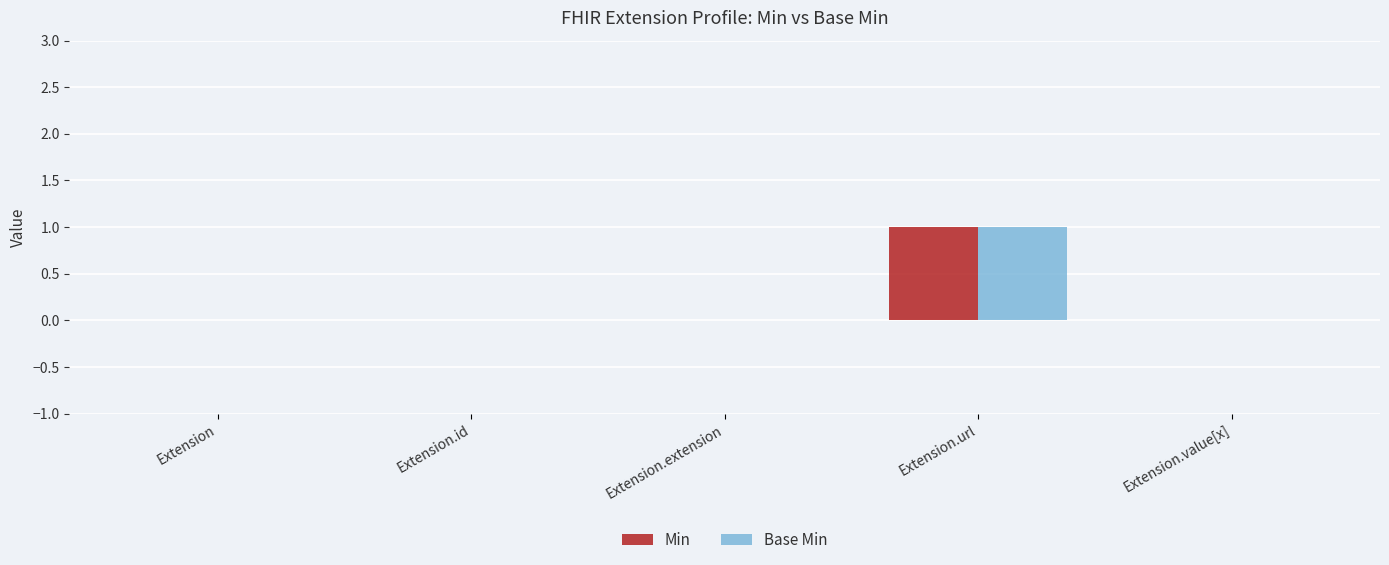

Is the value of Min at Extension.url greater than the value of Base Min at Extension.extension?

Yes